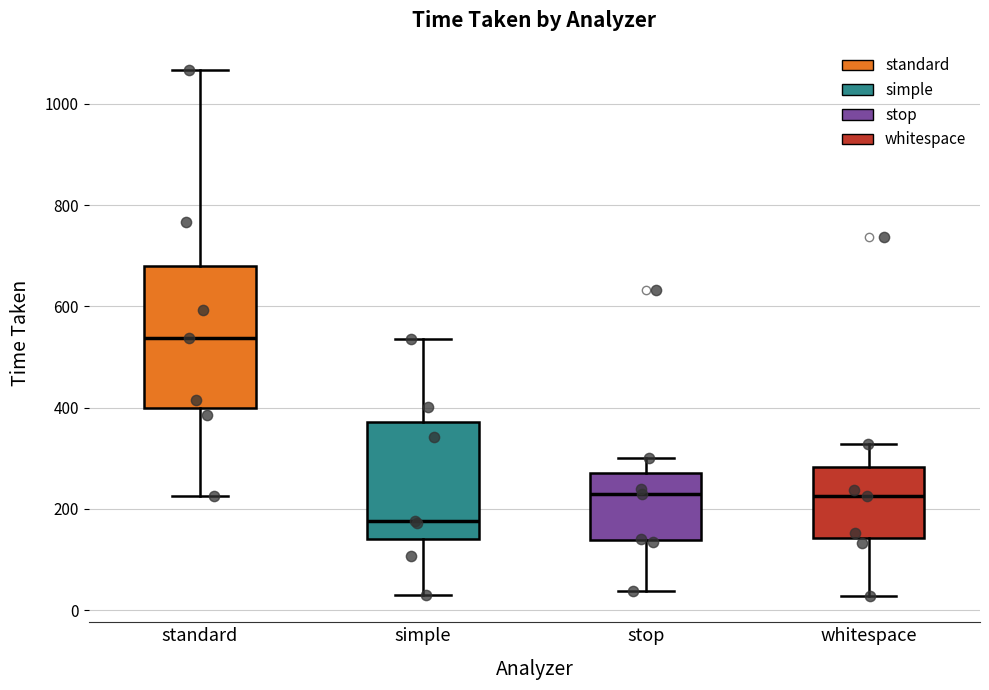

Comparing the boxes themselves (not the whiskers), which one is the tallest?

standard